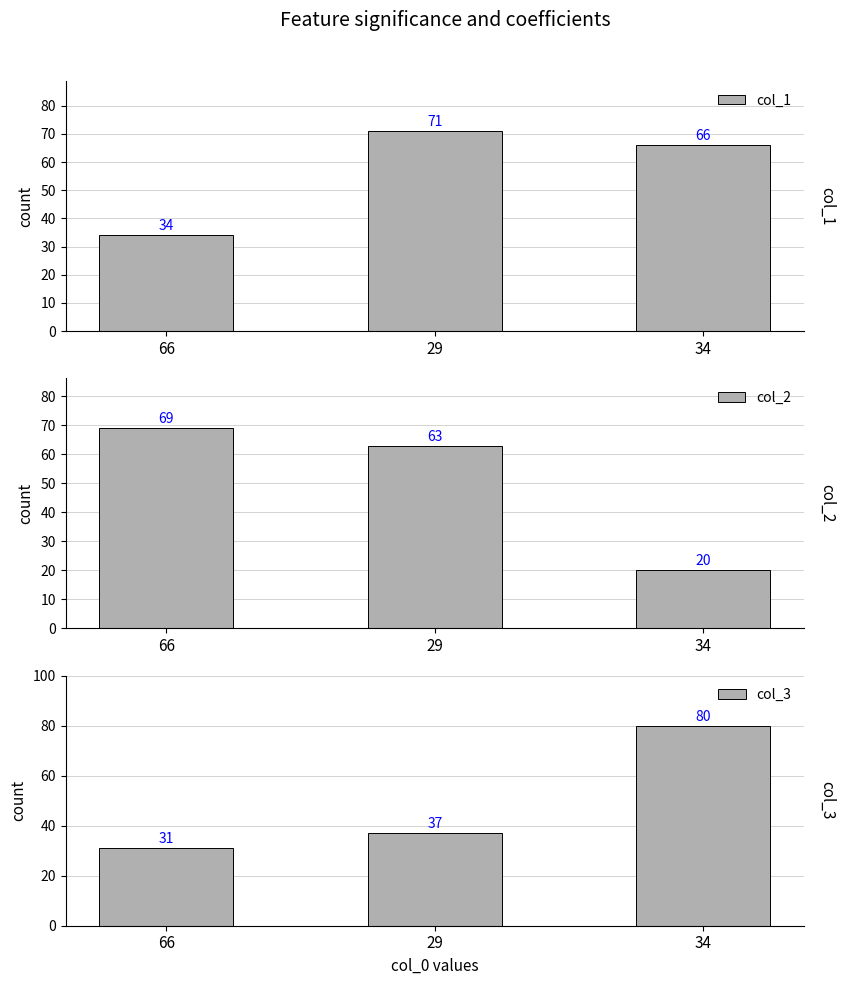

Reading right to left, extract all data points from this chart.

col_1: 66	71	34
col_2: 20	63	69
col_3: 80	37	31